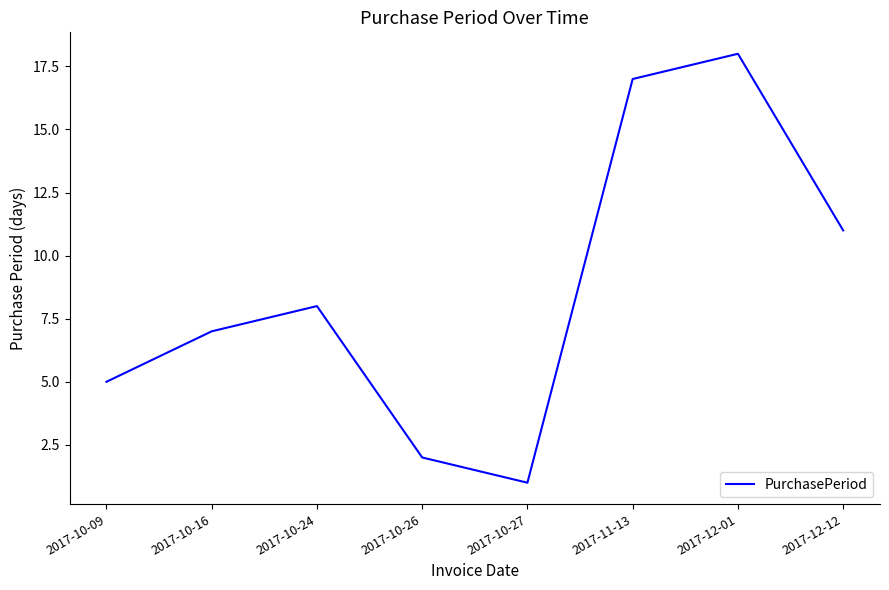

What is the change in value from 2017-10-09 to 2017-10-26?

-3